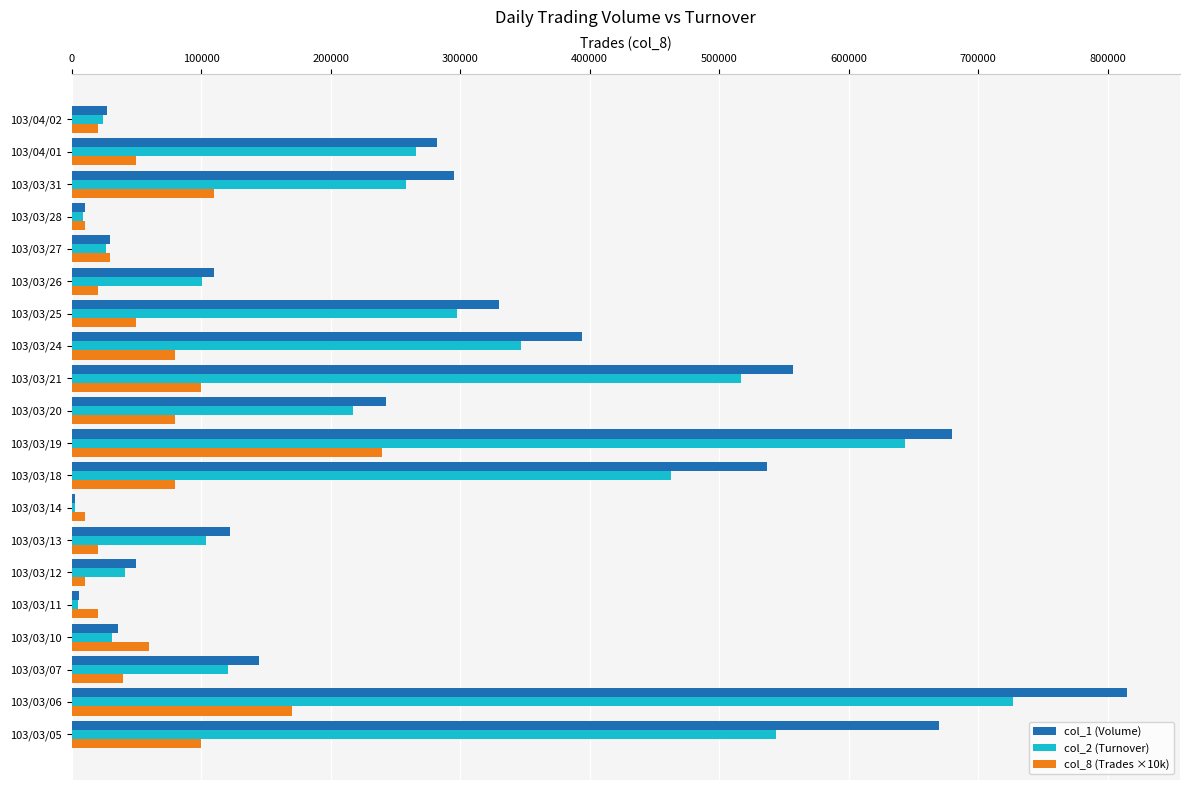

At which category is the sum across all series the highest?

103/03/06